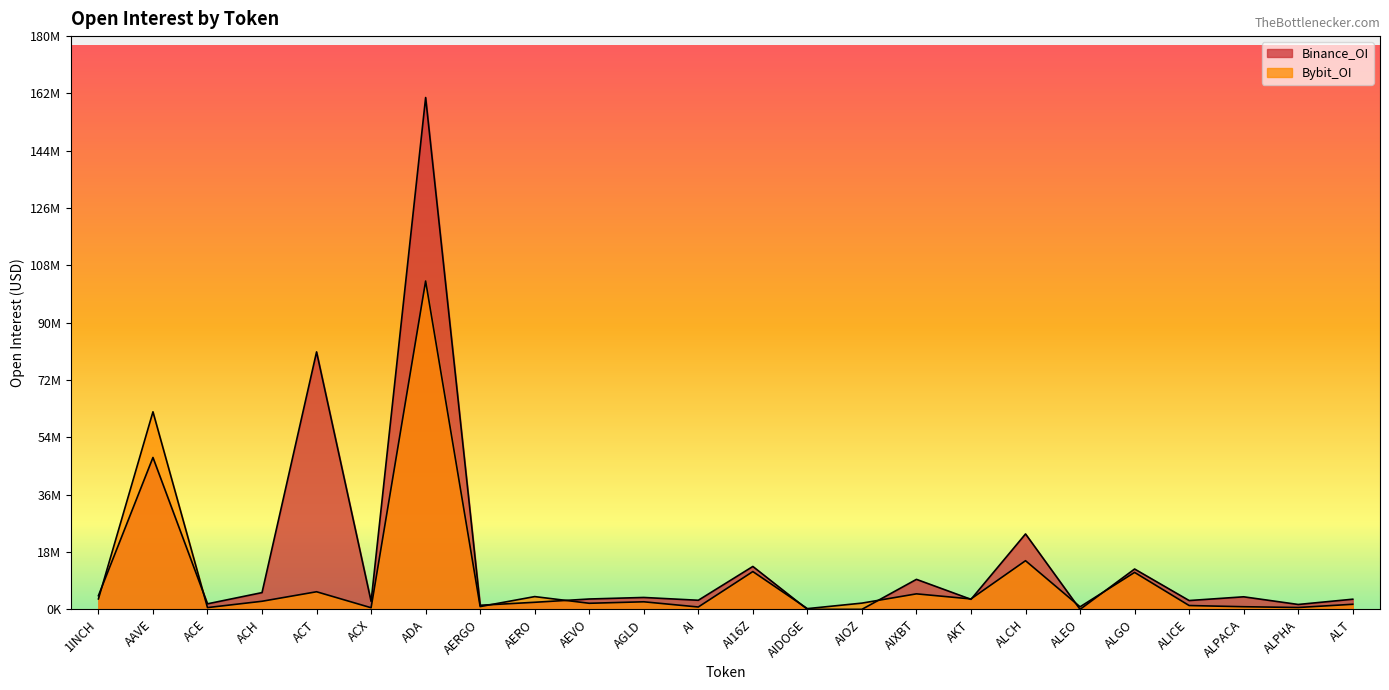

How many times do Bybit_OI and Binance_OI cross each other?

10